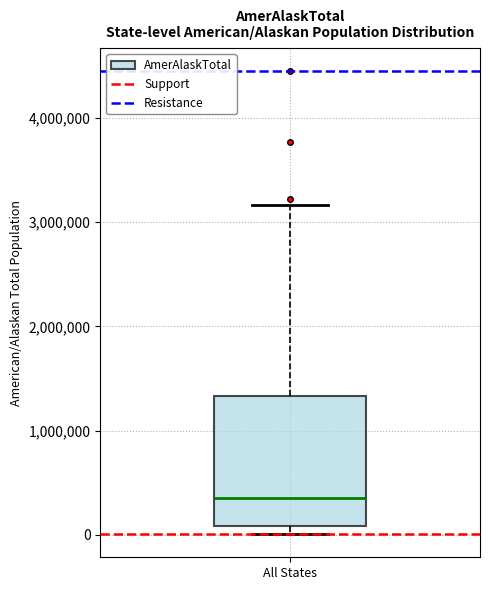

Where does the upper whisker of the box for All States end on the y-axis? The values are not printed on the chart, so give them approximately, as read against the axis.

3200000